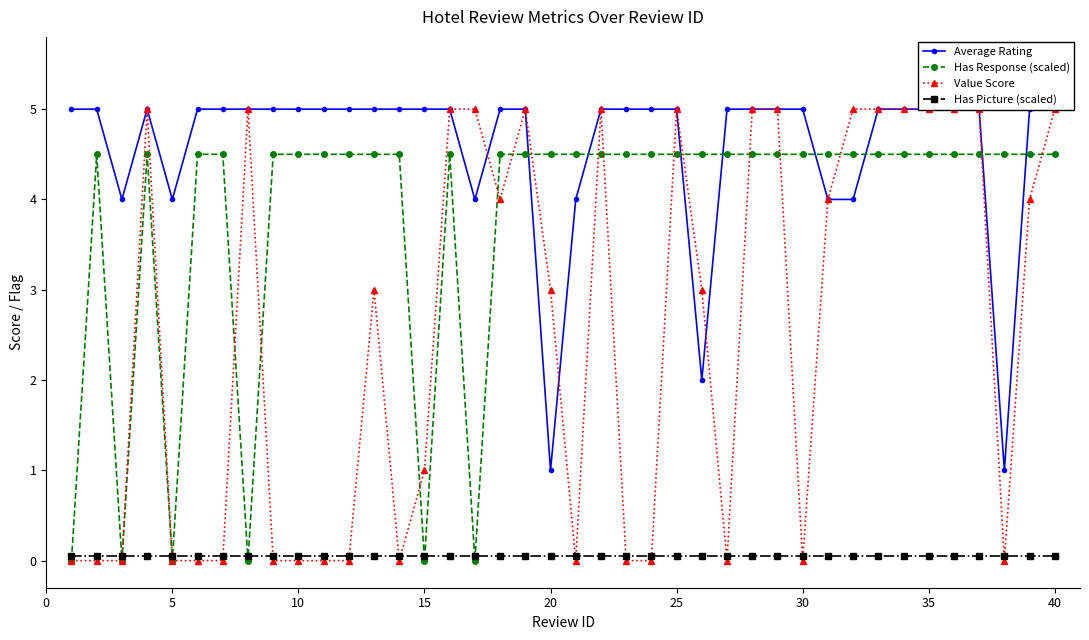

How many lines are shown in the chart?

4